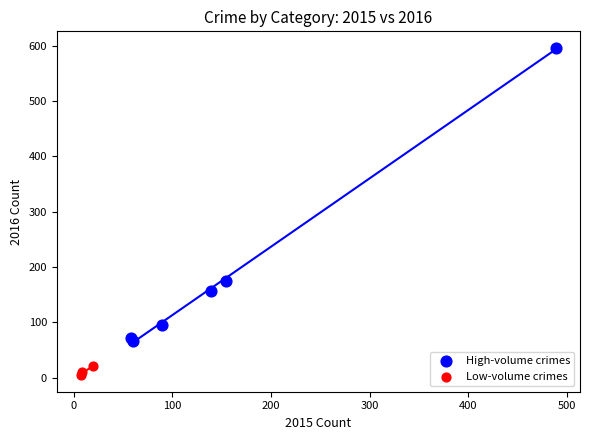

Which series contains the highest Y value?

High-volume crimes